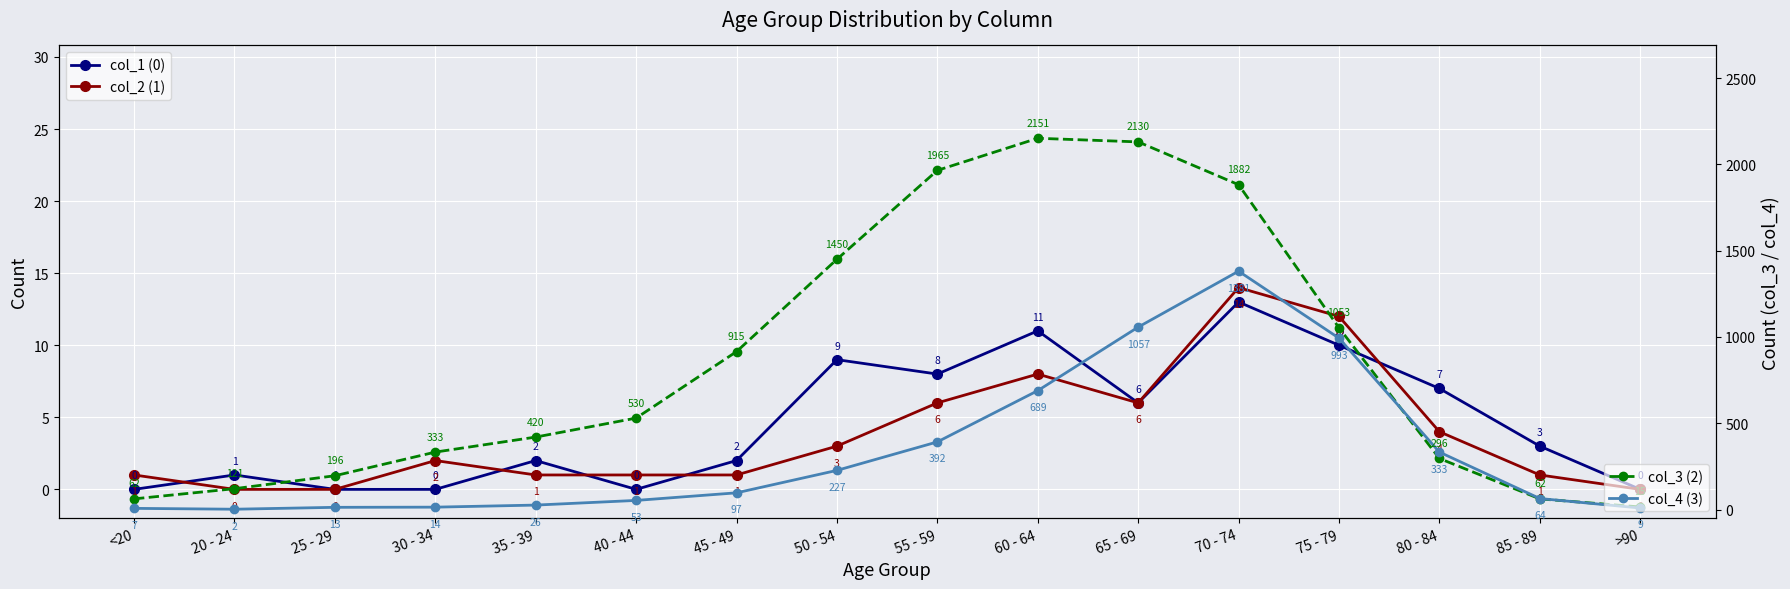

Where do col_3 (2) and col_4 (3) first cross each other?

75 - 79 and 80 - 84